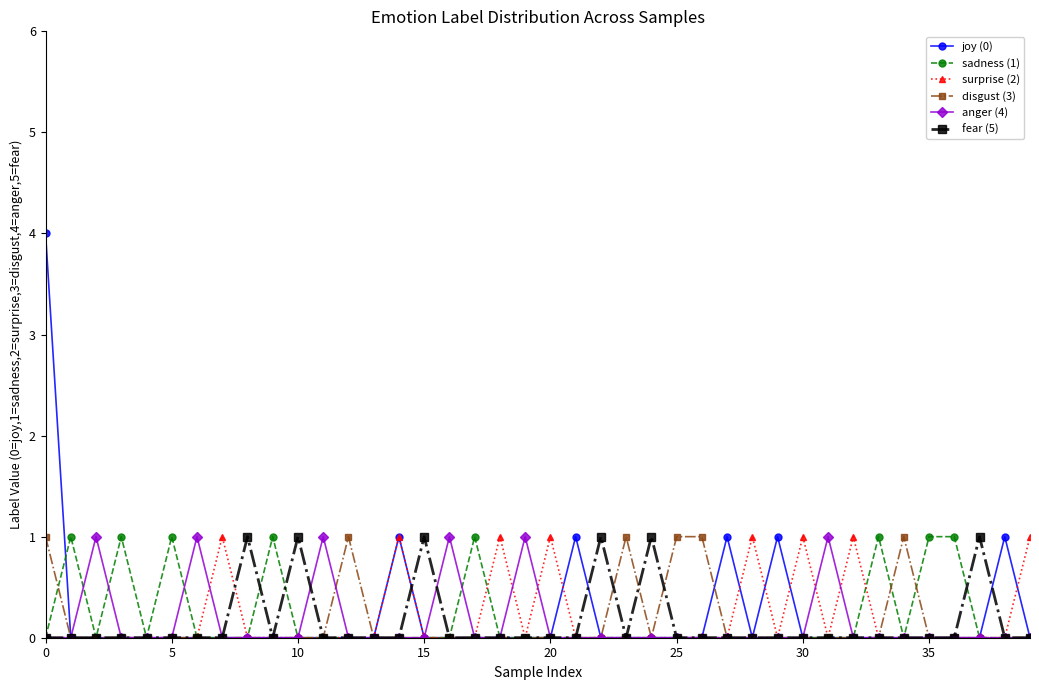

What is the maximum value shown in the chart?

4